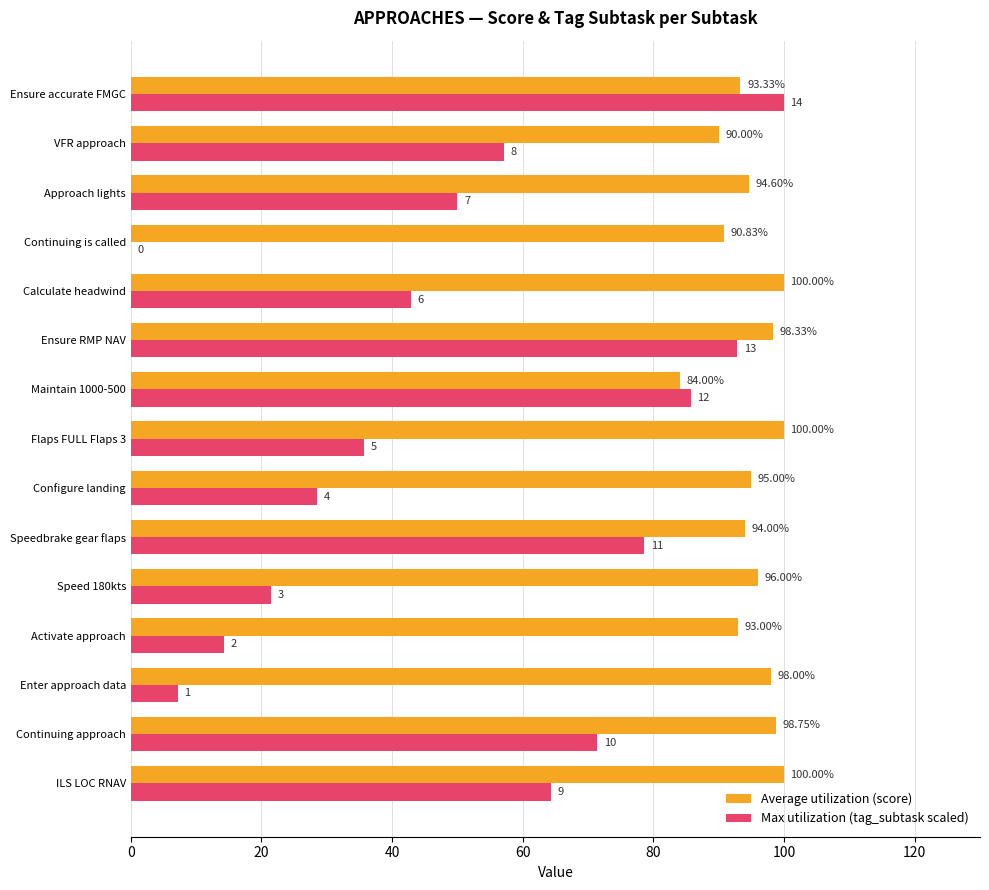

What are all the series names shown in the legend?

Average utilization (score), Max utilization (tag_subtask scaled)